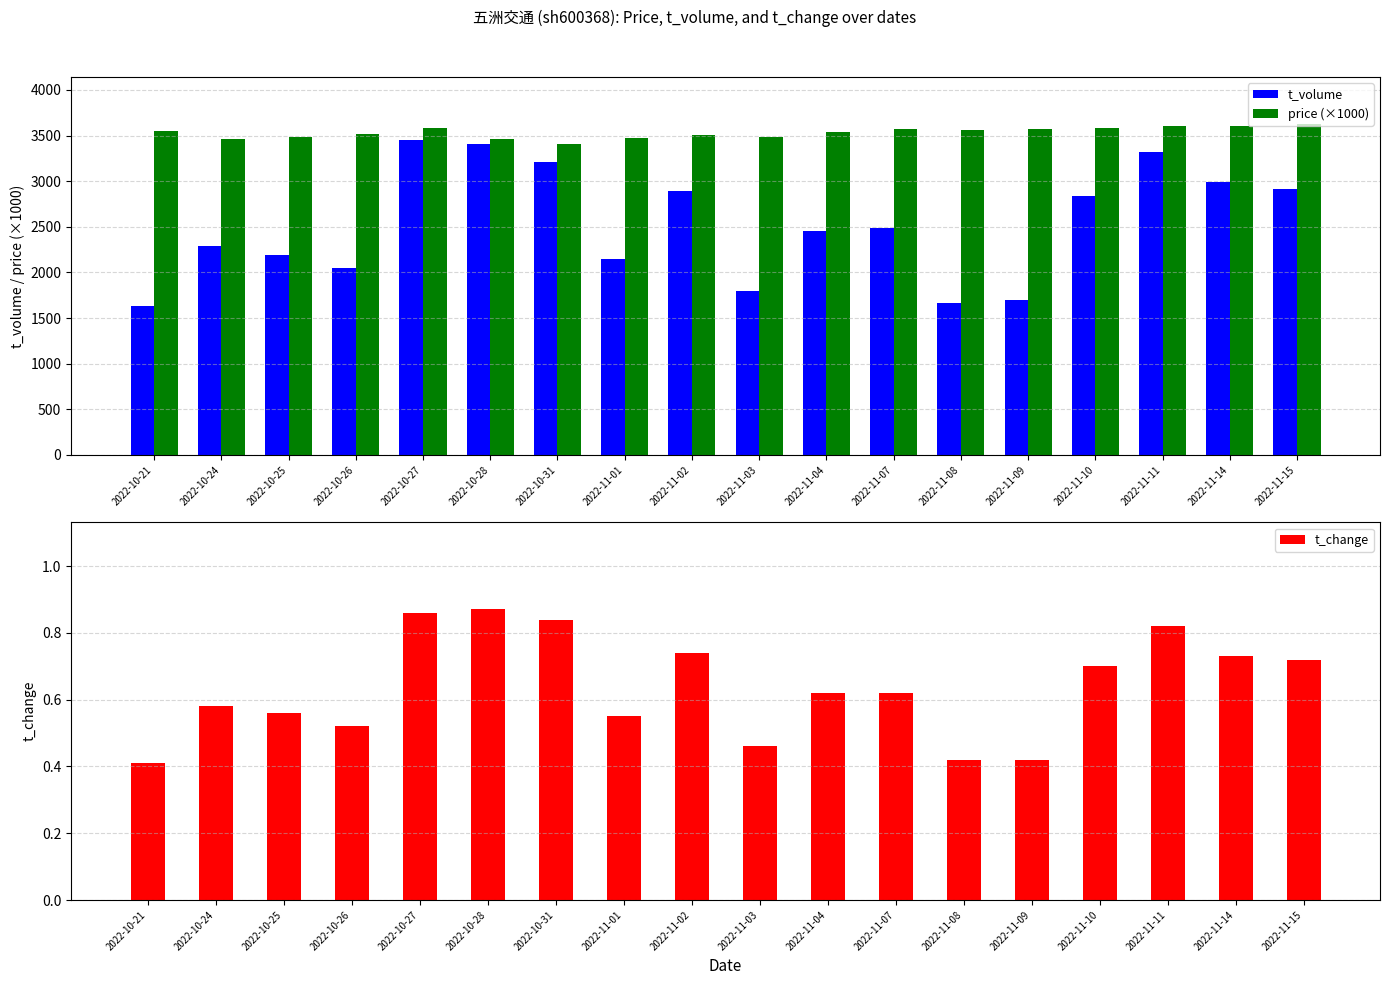

The price (×1000) series shows 763.3 at 2022-11-10. True or false?

False